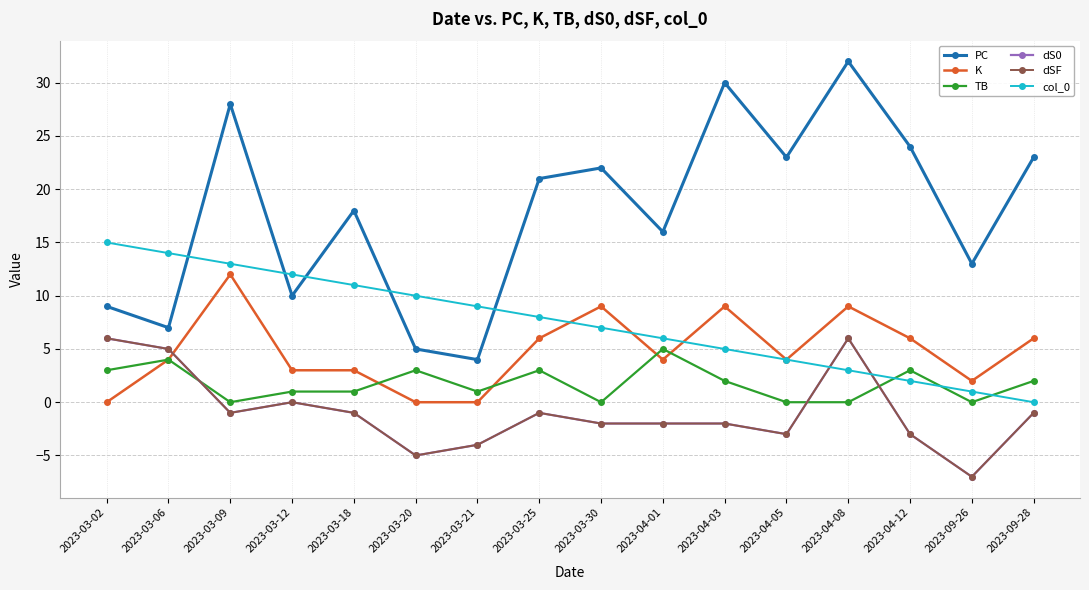

Which series has the largest range (max minus min)?

PC